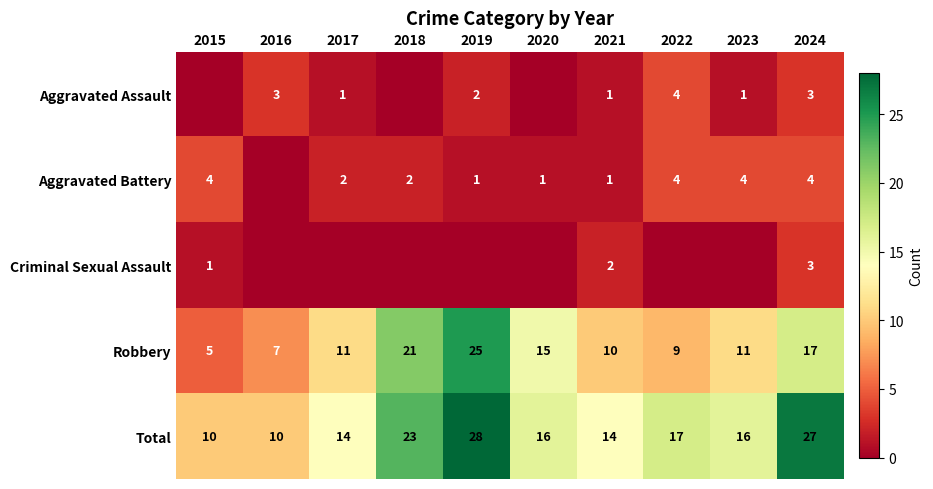

Is the value of Aggravated Battery at 2015 greater than the value of Total at 2020?

No